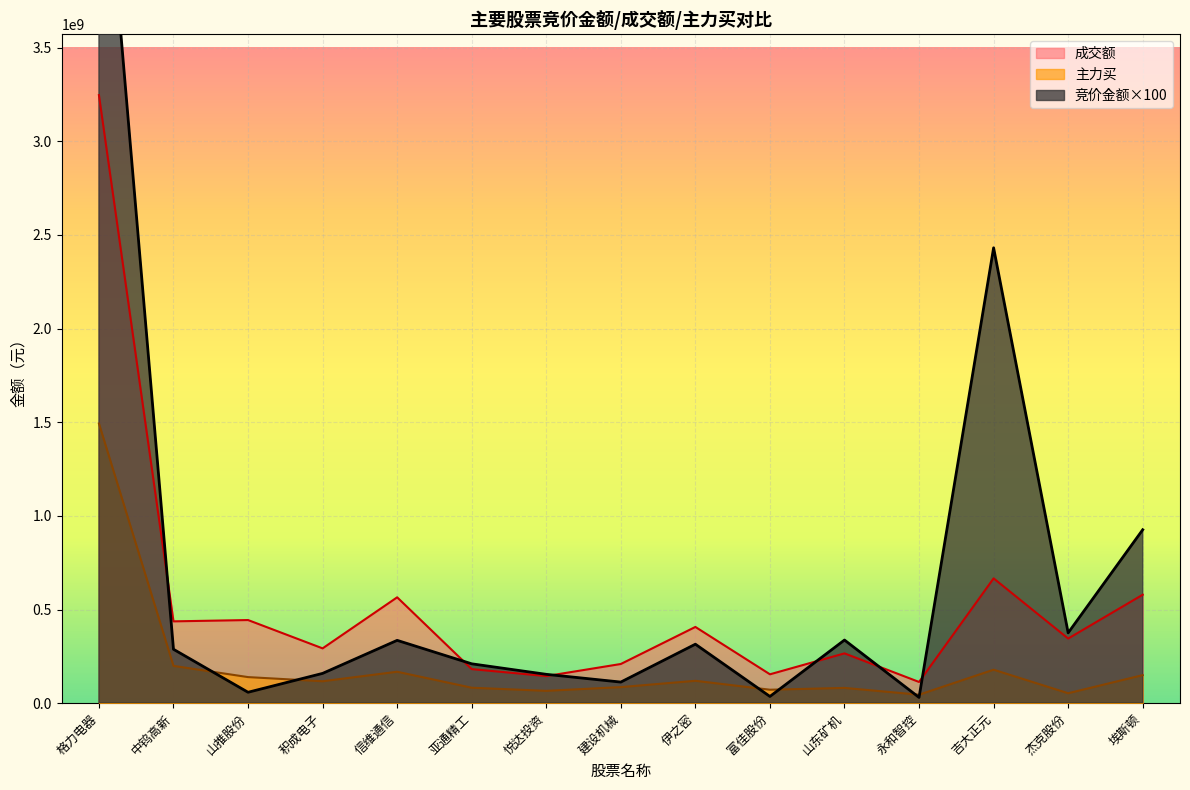

The 成交额 series shows 3246585020 at 格力电器. True or false?

True